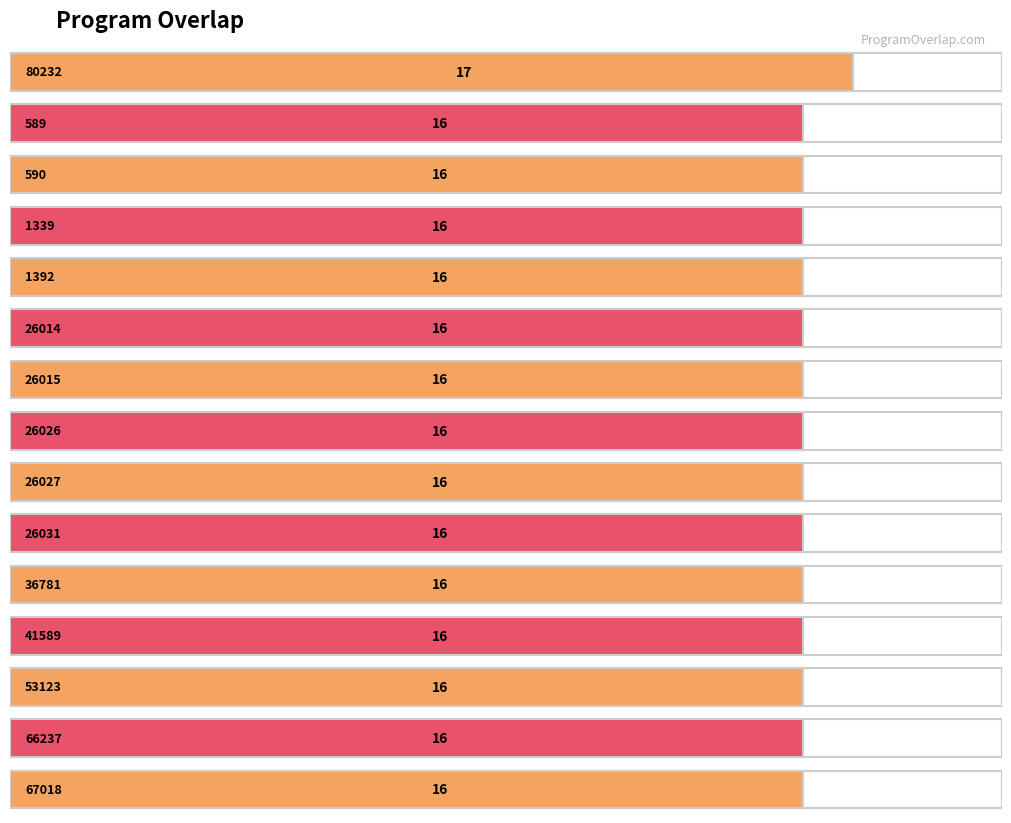

What is the minimum value shown in the chart?

16